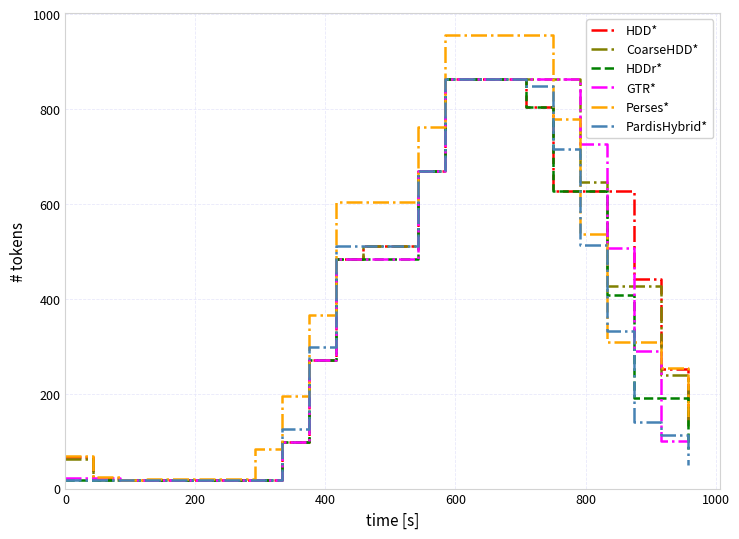

At how many categories does at least one series exceed 893?

4